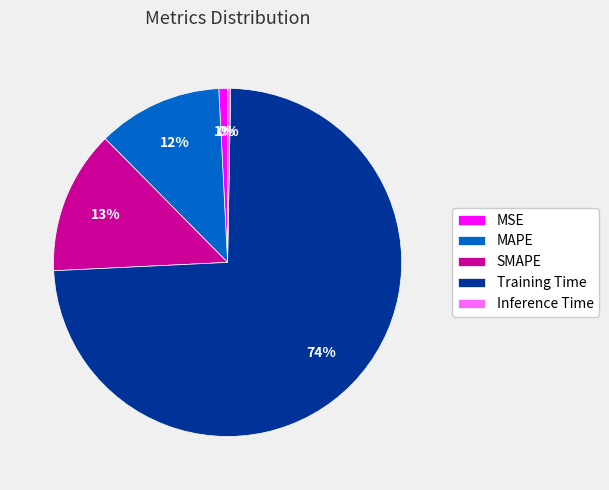

What is the smallest slice in the pie chart?

Inference Time